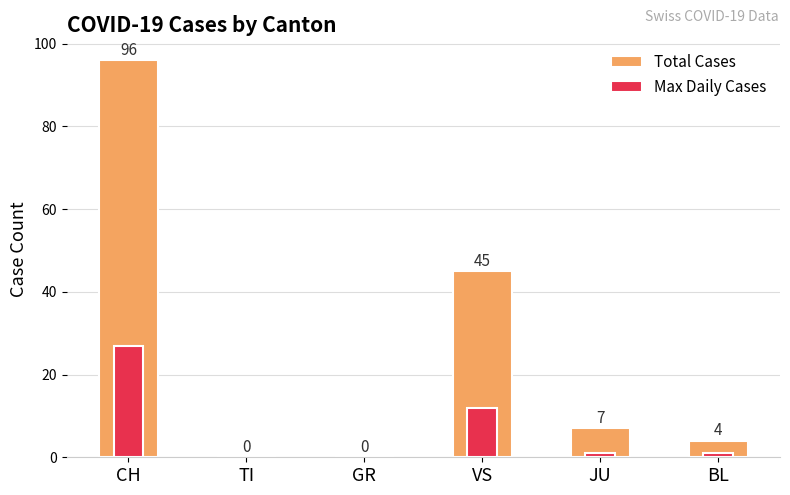

Rank the categories by Total Cases value from highest to lowest.

CH, VS, JU, BL, TI, GR